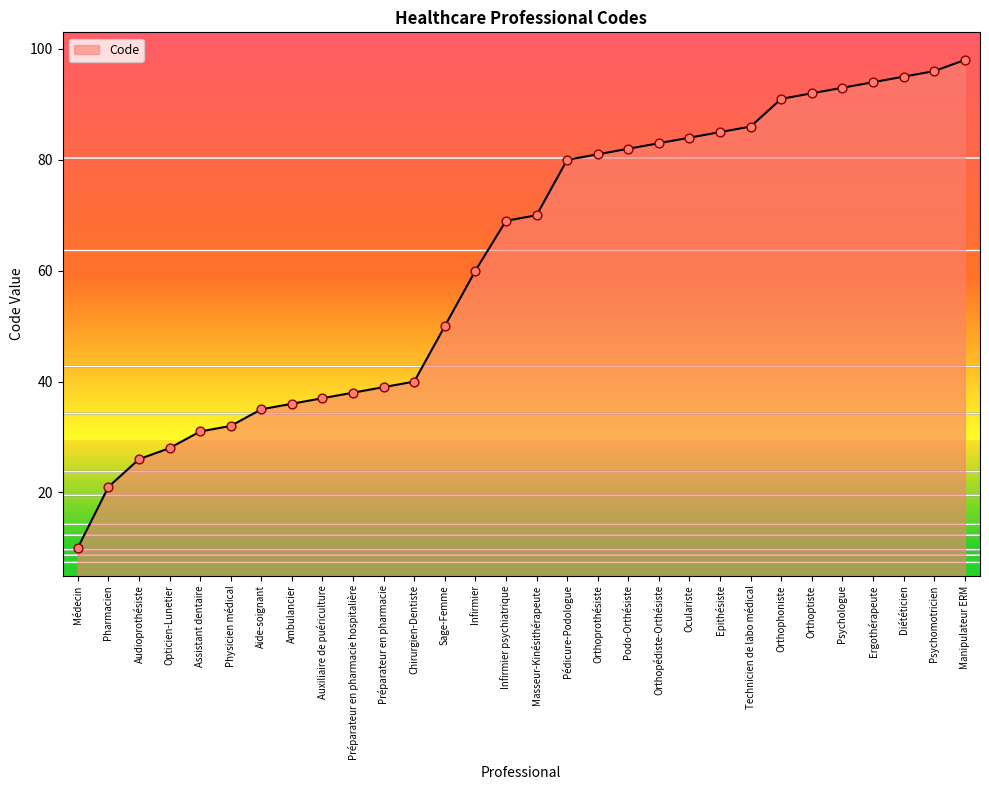

Which has a higher value, Orthophoniste or Ambulancier?

Orthophoniste